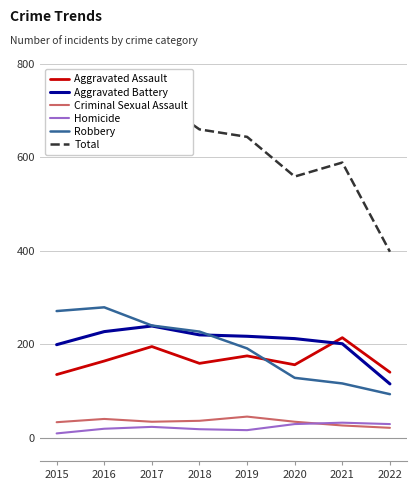

True or false: Total and Aggravated Assault intersect in this chart.

False